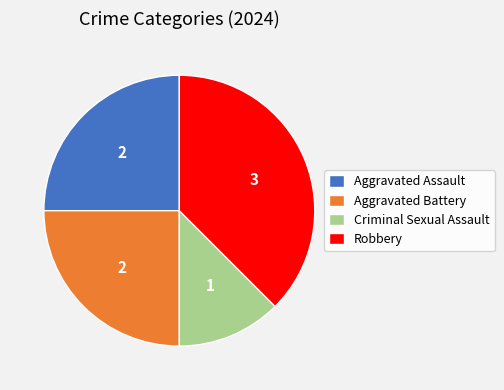

True or false: Aggravated Battery accounts for 36% of the total.

False